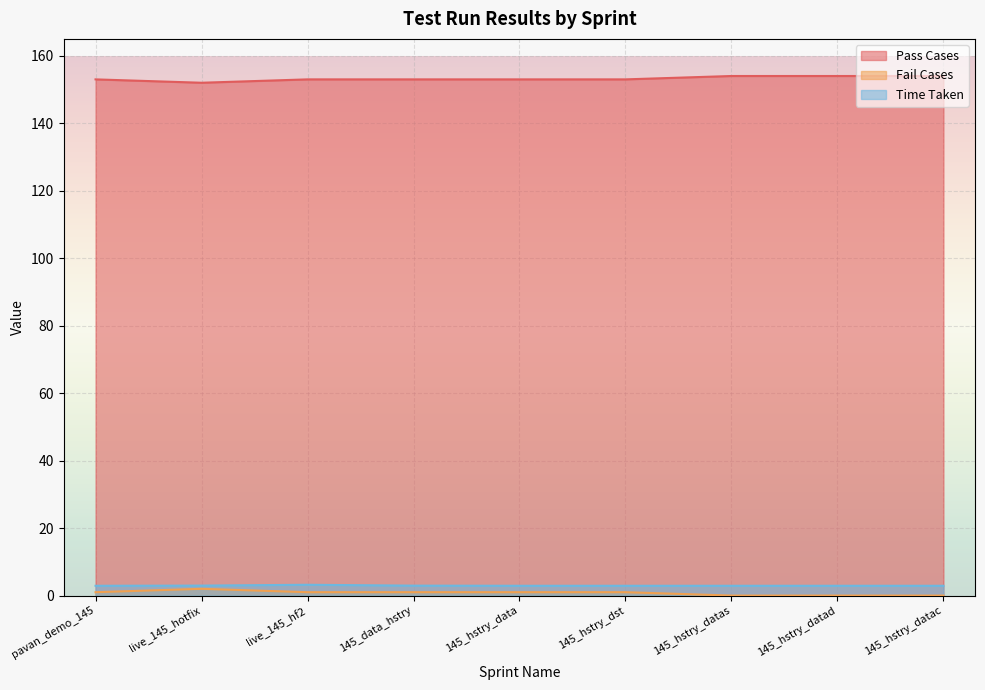

The Fail Cases series shows 231.2 at 145_hstry_datac. True or false?

False